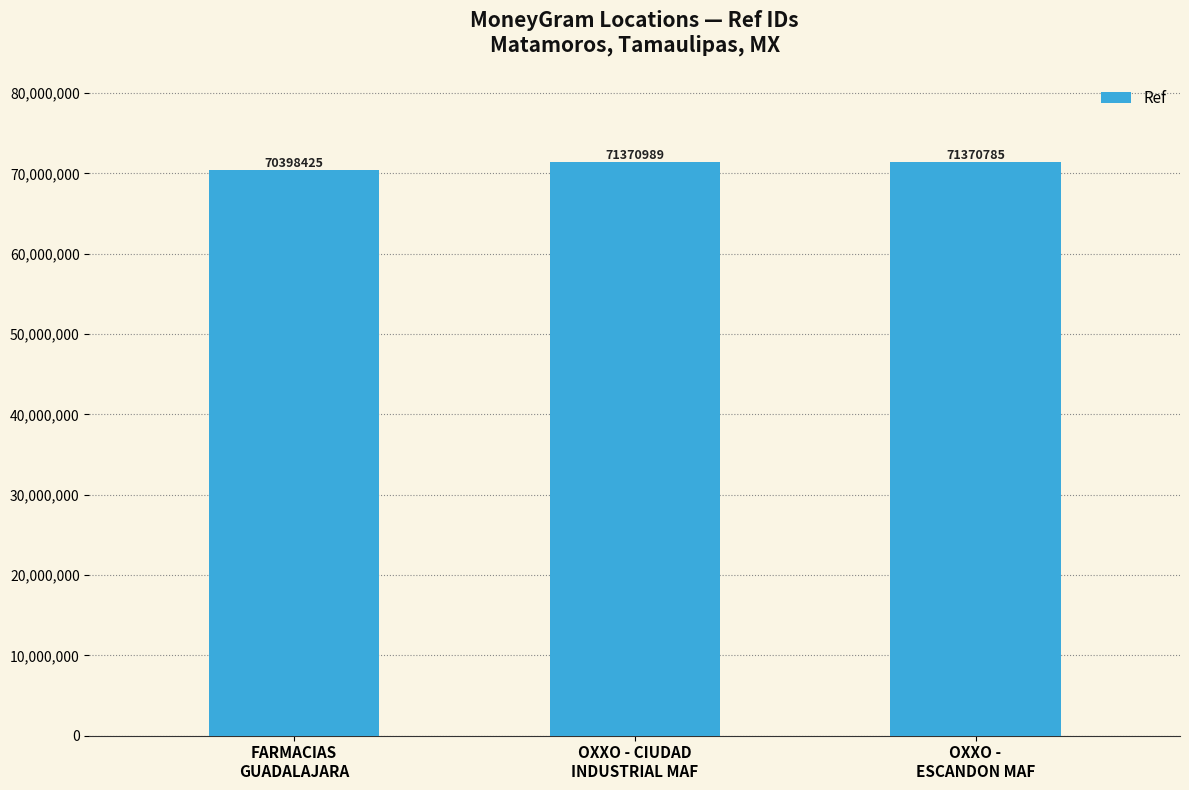

List the labels in order of value, largest first.

OXXO - CIUDAD
INDUSTRIAL MAF, OXXO -
ESCANDON MAF, FARMACIAS
GUADALAJARA